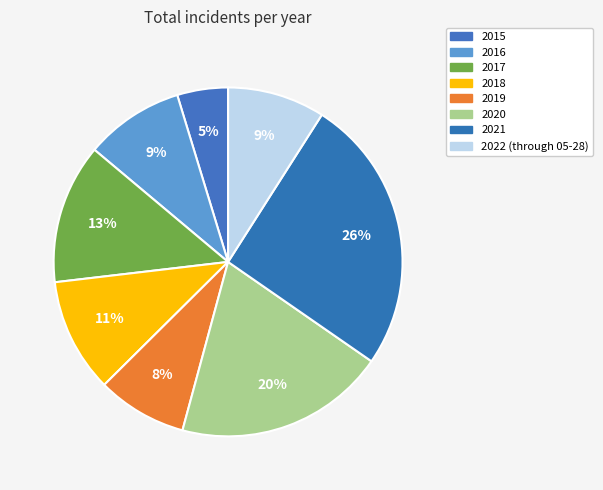

Is it true that 2018 is 11% of the pie?

True